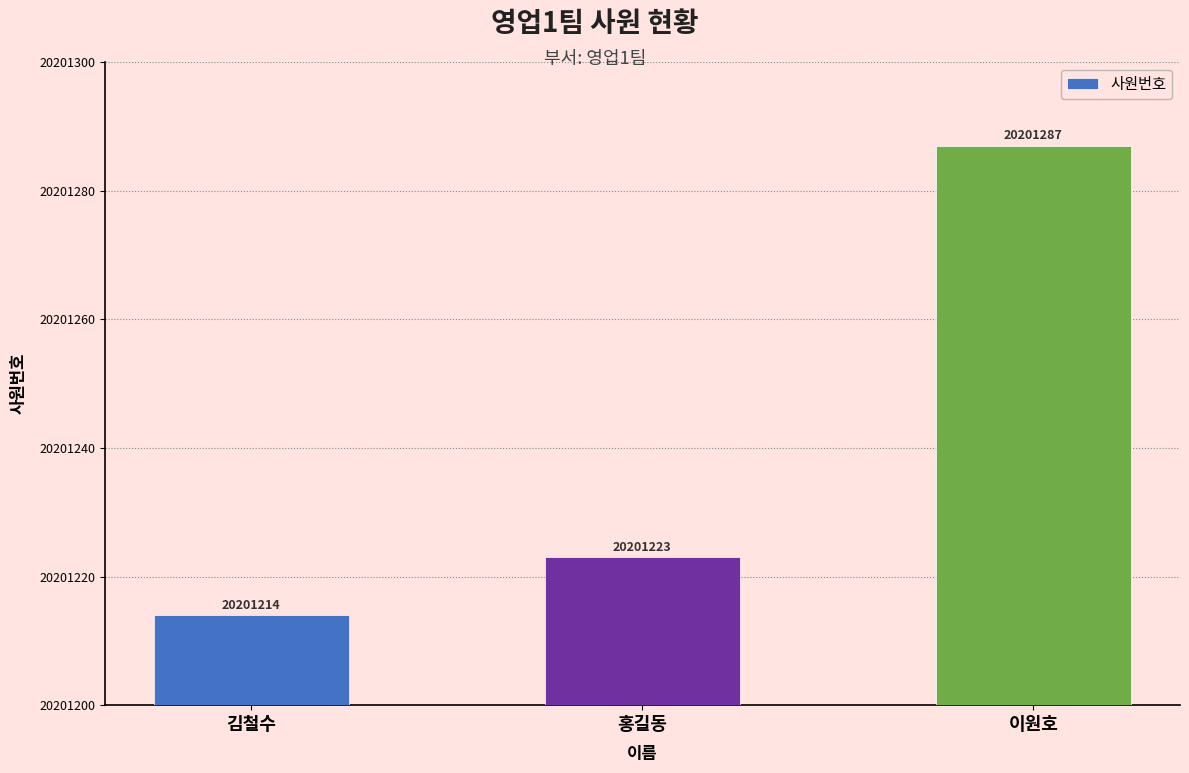

How many bars are there in total?

3